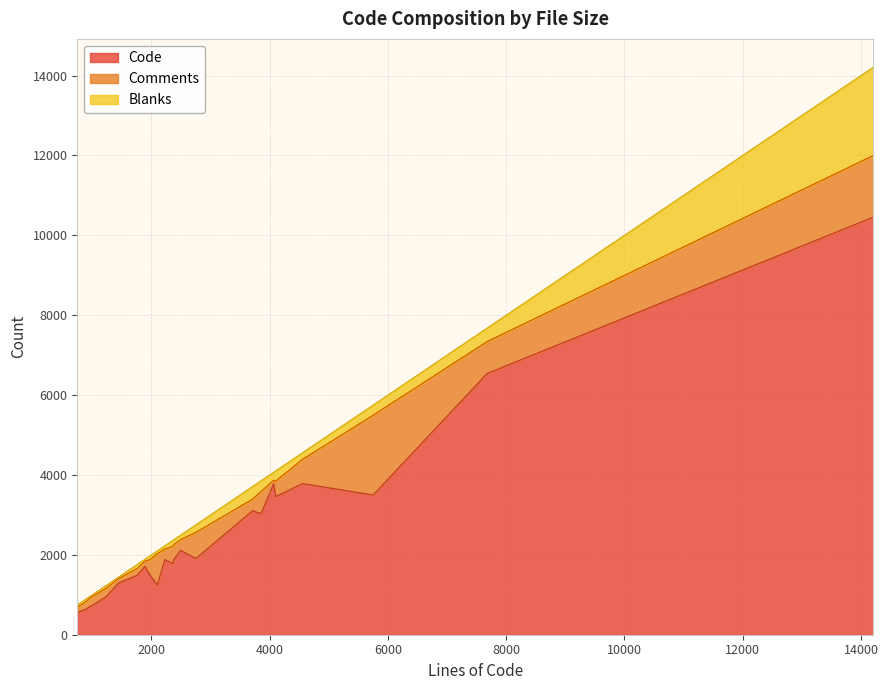

What is the highest value of the Code series?

10455